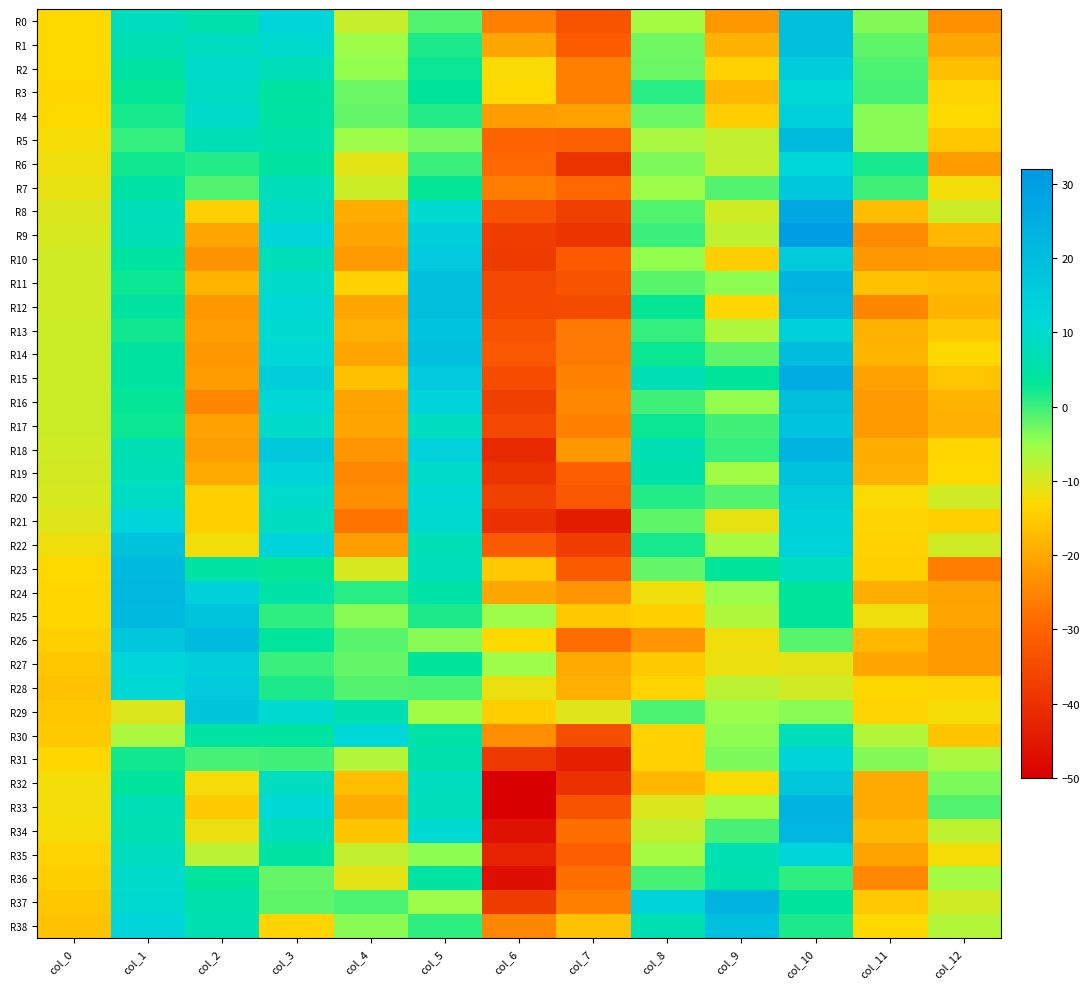

At col_3, list the series in order from smallest to largest.

R38, R36, R37, R31, R27, R25, R28, R23, R26, R6, R30, R3, R4, R35, R24, R5, R10, R2, R34, R7, R21, R32, R8, R20, R11, R17, R1, R13, R29, R12, R33, R16, R14, R9, R0, R22, R19, R15, R18